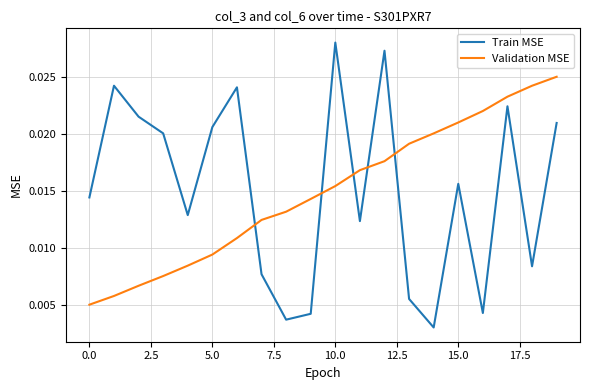

Which series has the largest range (max minus min)?

Train MSE